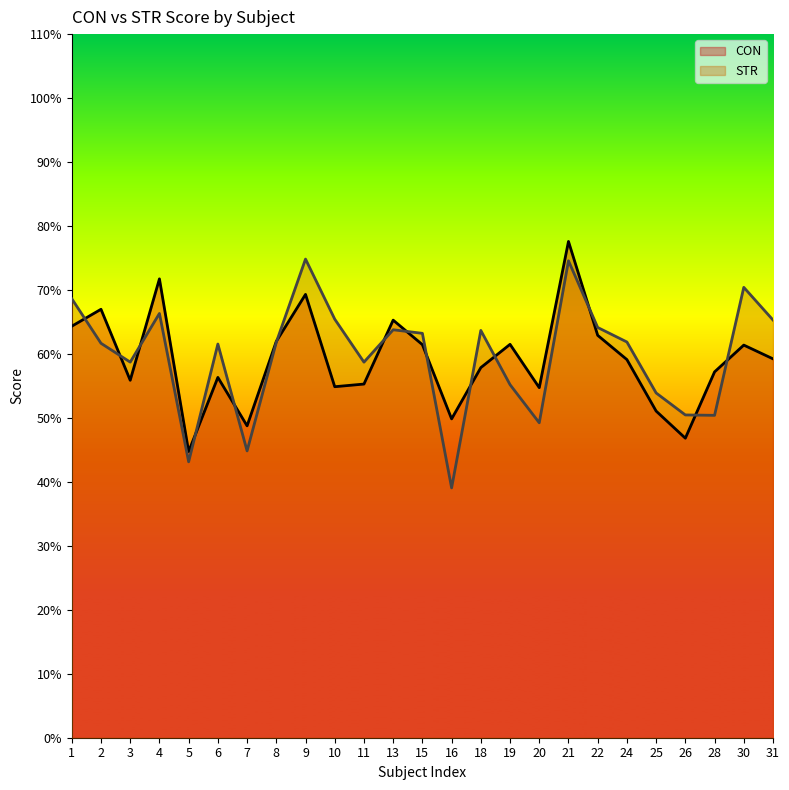

What is the total value across all series at 25?

105.0